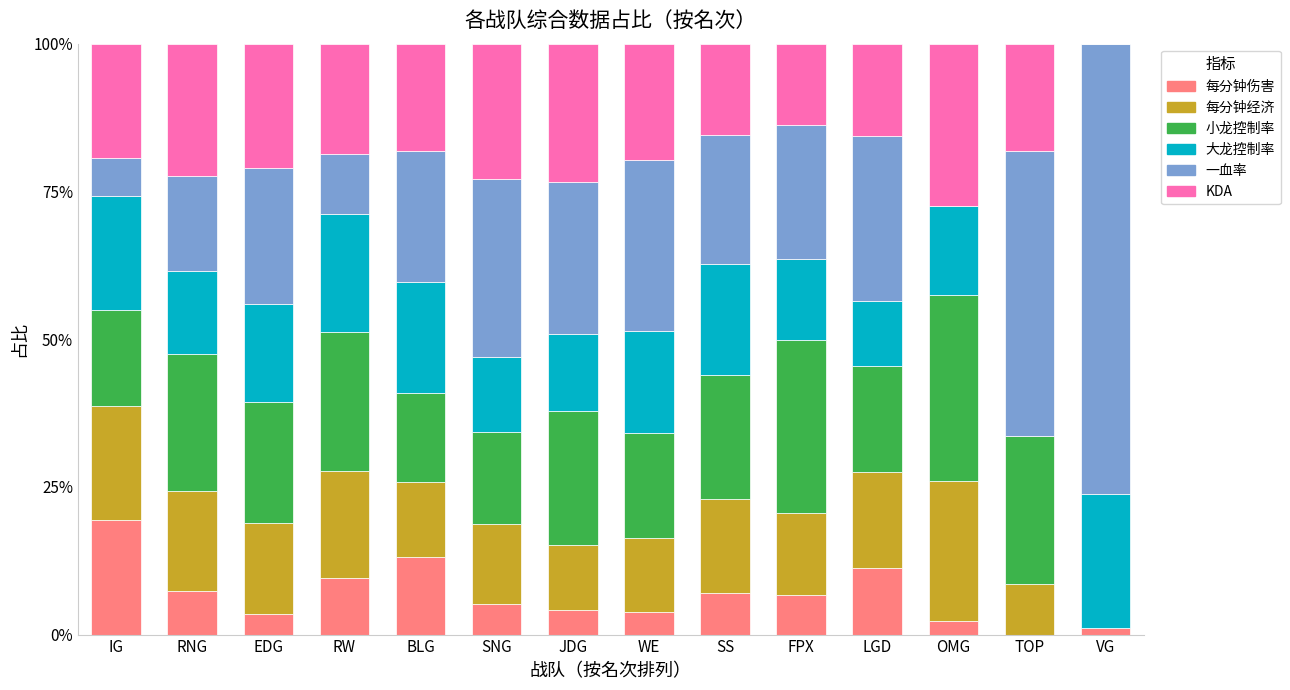

How many data points does each series have?

14